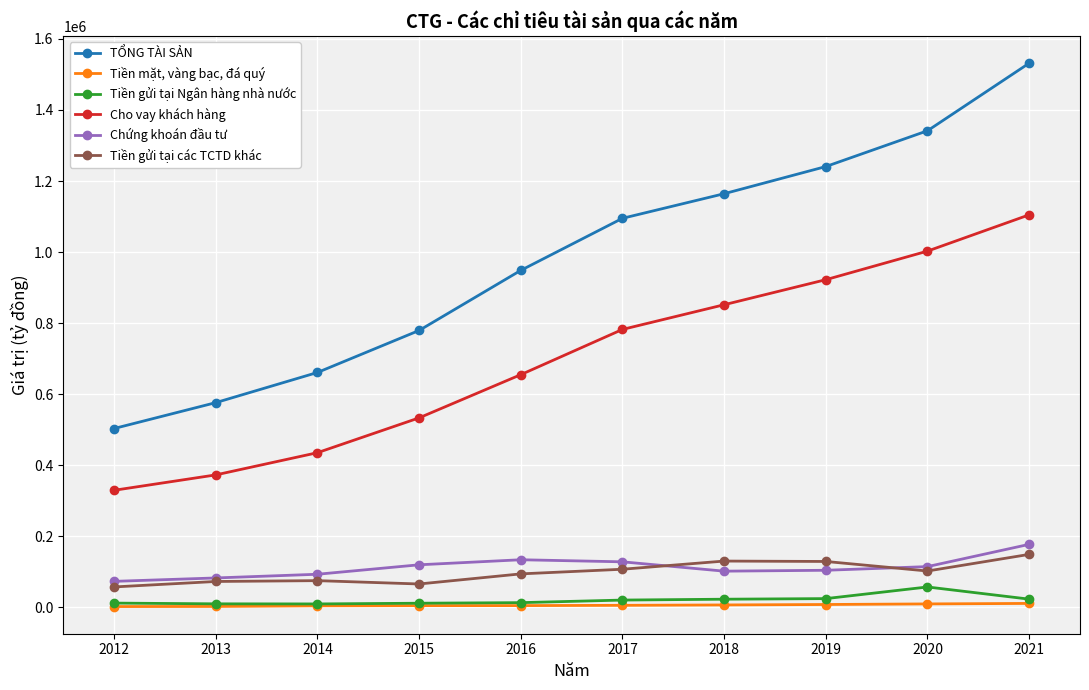

At which label does TỔNG TÀI SẢN first exceed 1095060?

2017